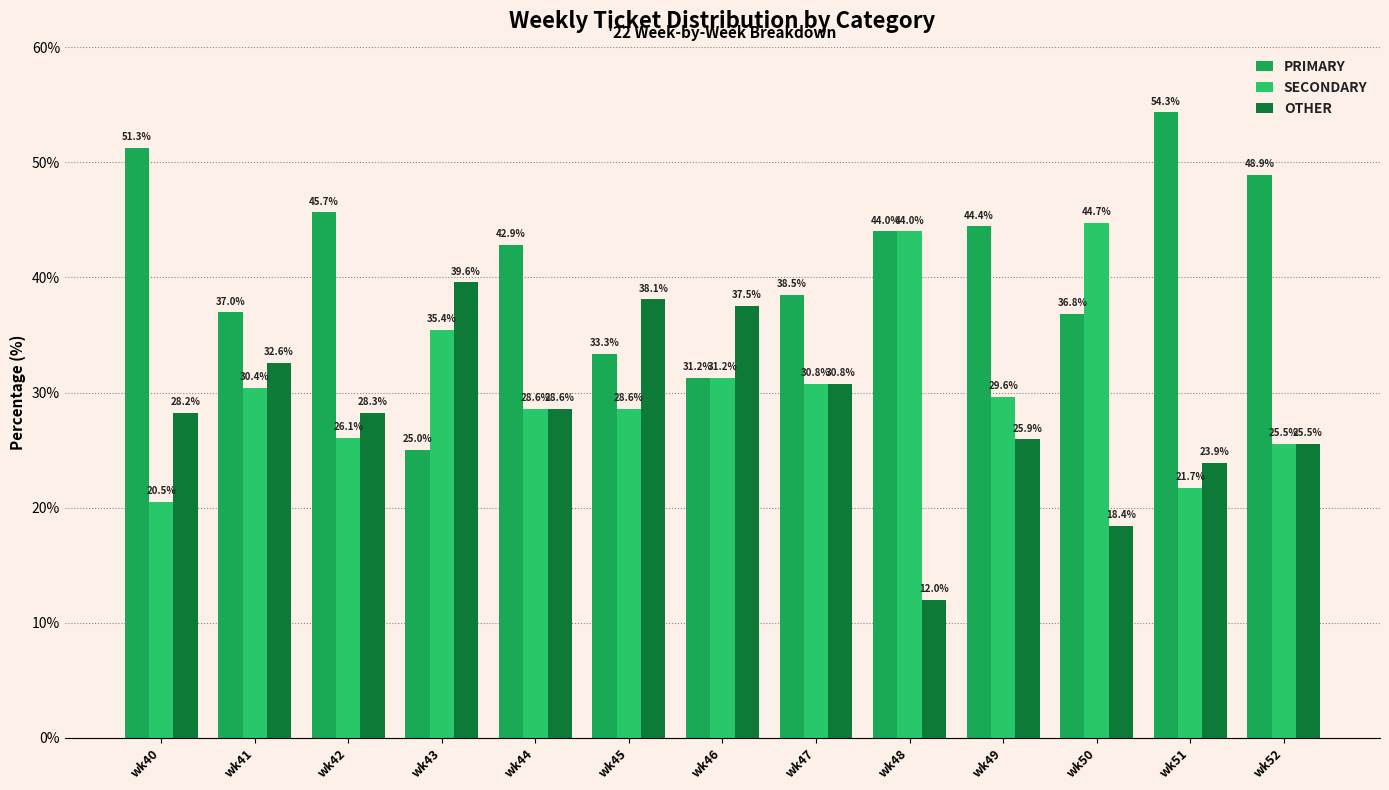

How many series are shown in this chart?

3